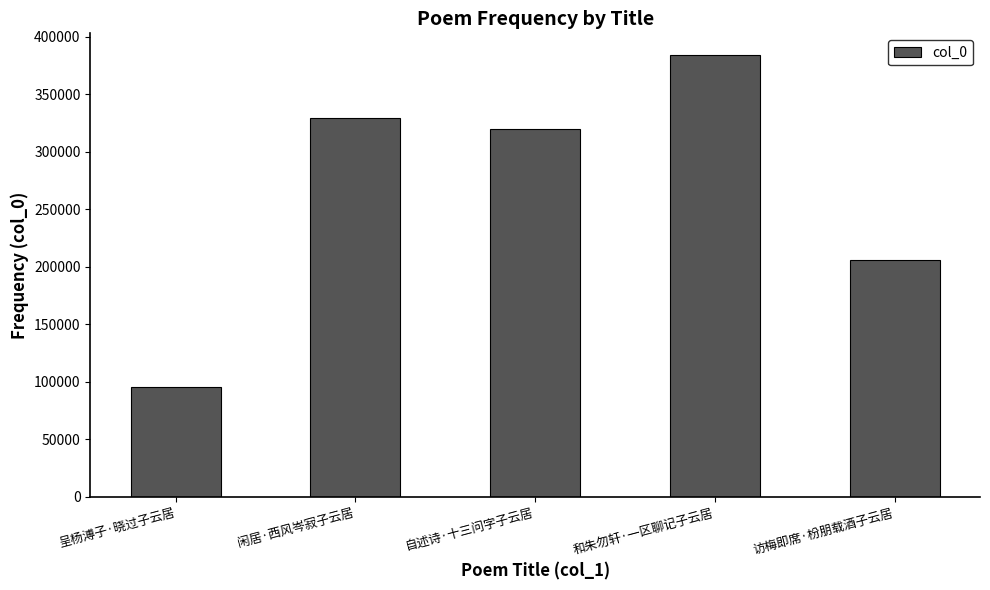

At which category does the chart reach its minimum across all series?

呈杨溥子·晓过子云居